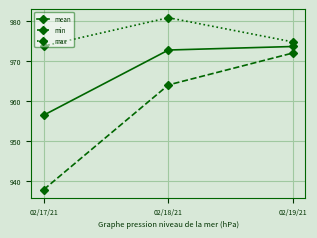

How many values in the mean series exceed 972?

2